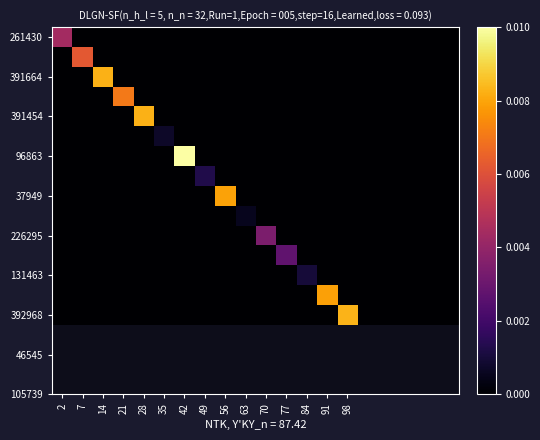

At which category is the sum across all series the highest?

42